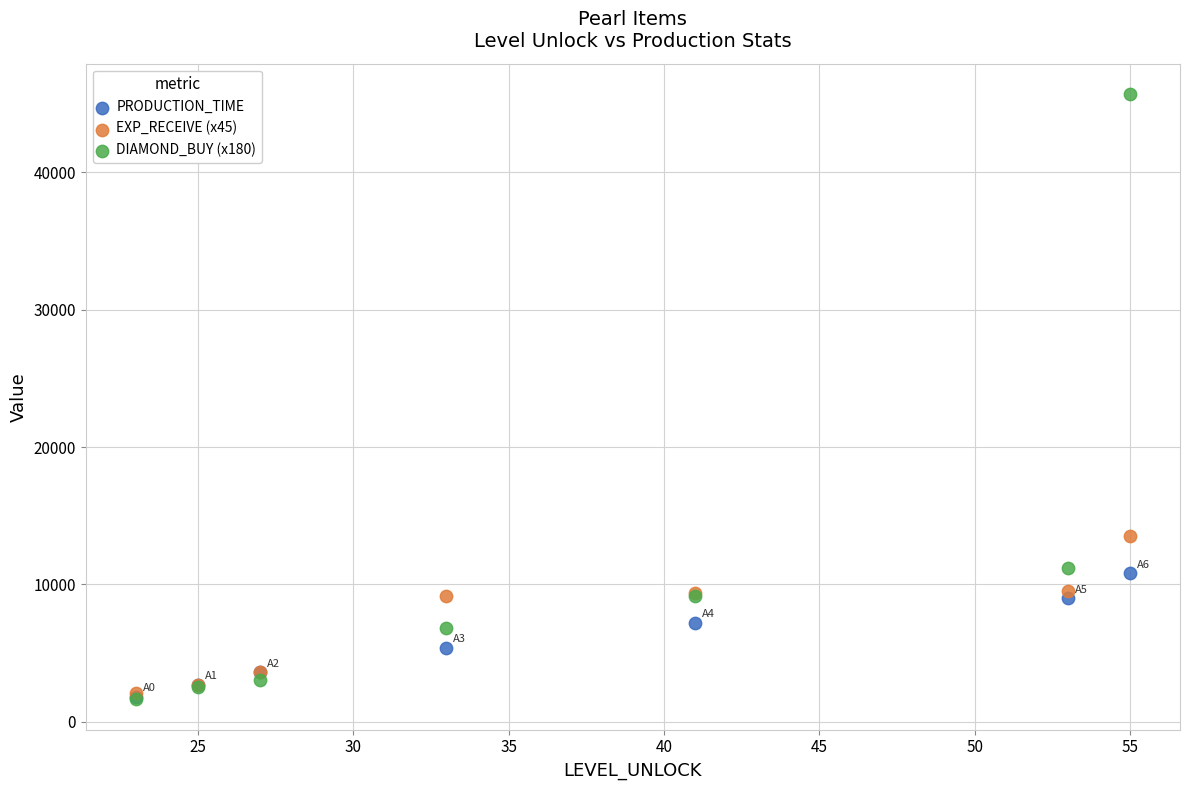

Across all series, what Y value is closest to 23670?

13500